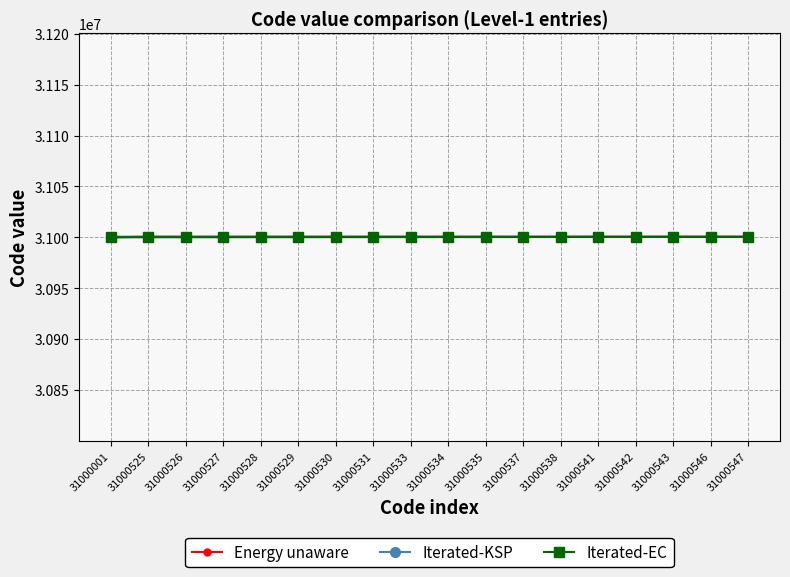

How many intersections are there between Energy unaware and Iterated-EC?

1